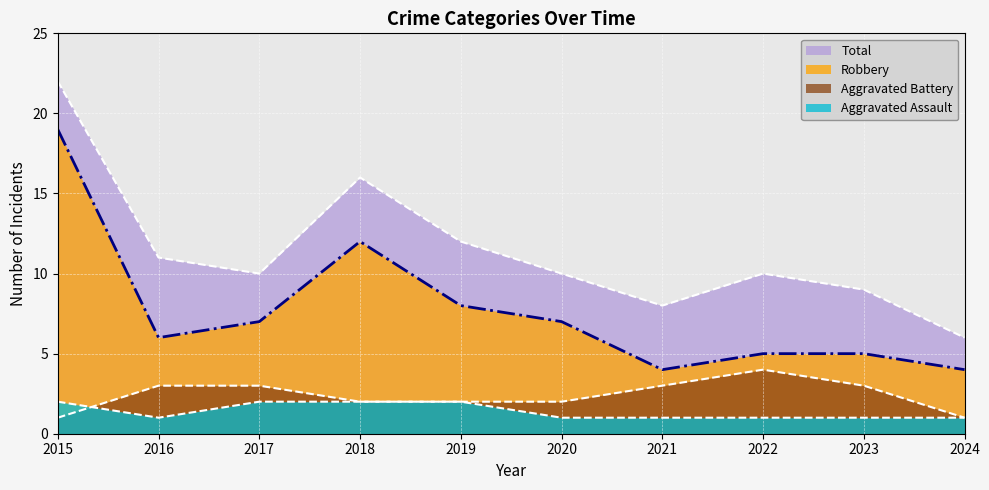

True or false: Aggravated Battery has a value of 5 at 2016.

False